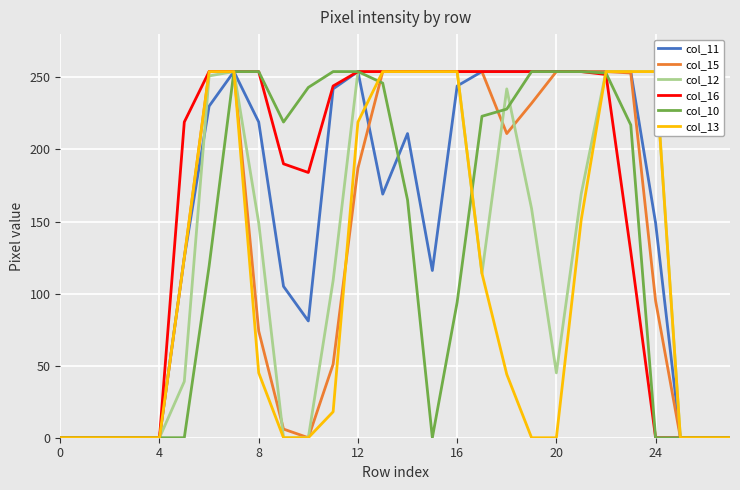

What is the difference between the maximum and minimum values in the col_11 series?

254